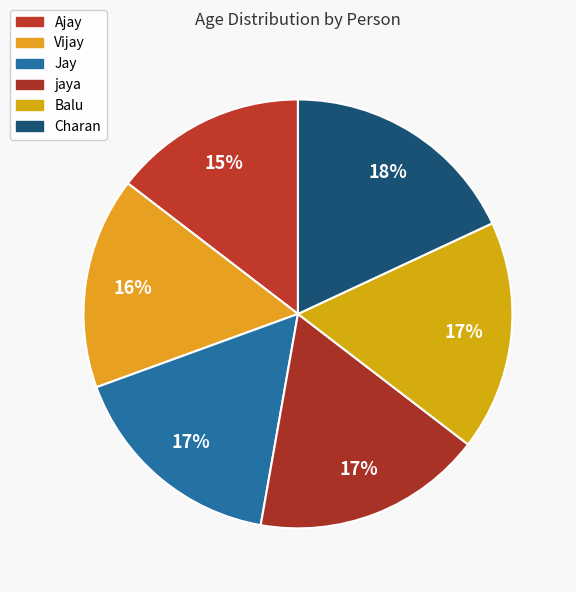

To the nearest percent, what is the difference between the largest and smallest slice percentages?

3%